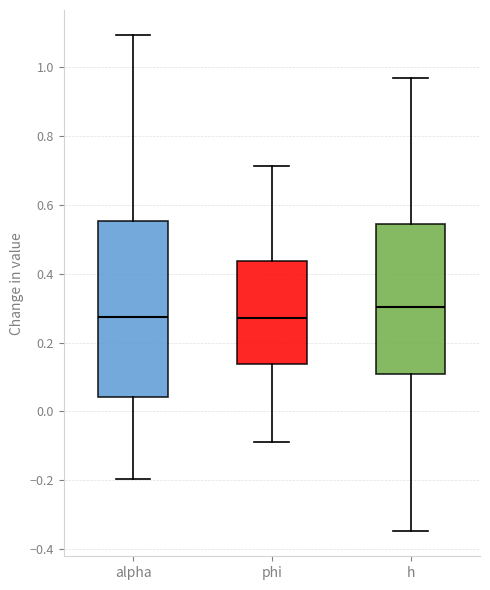

Which box is the tallest, from its lower edge to its upper edge?

alpha